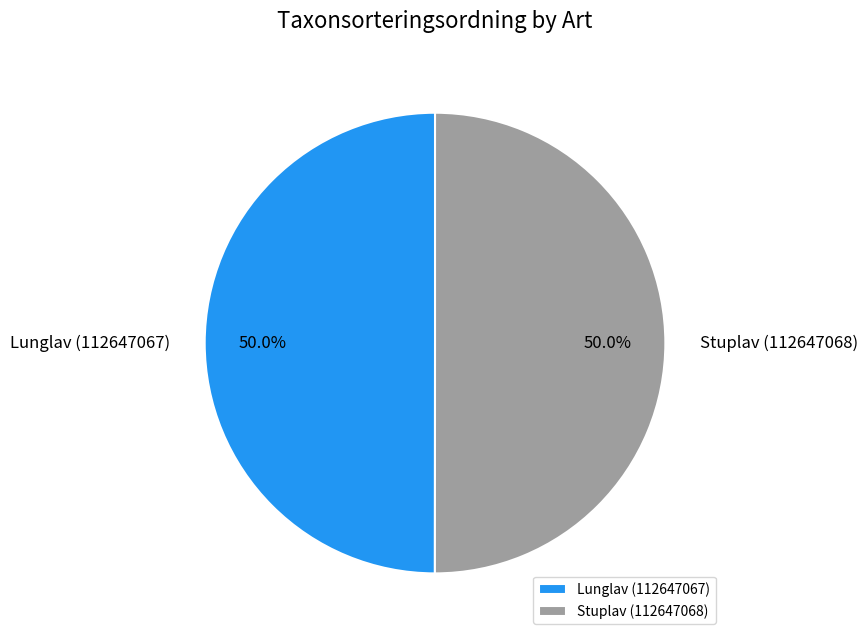

What percentage do Lunglav (112647067) and Stuplav (112647068) together represent?

100.0%